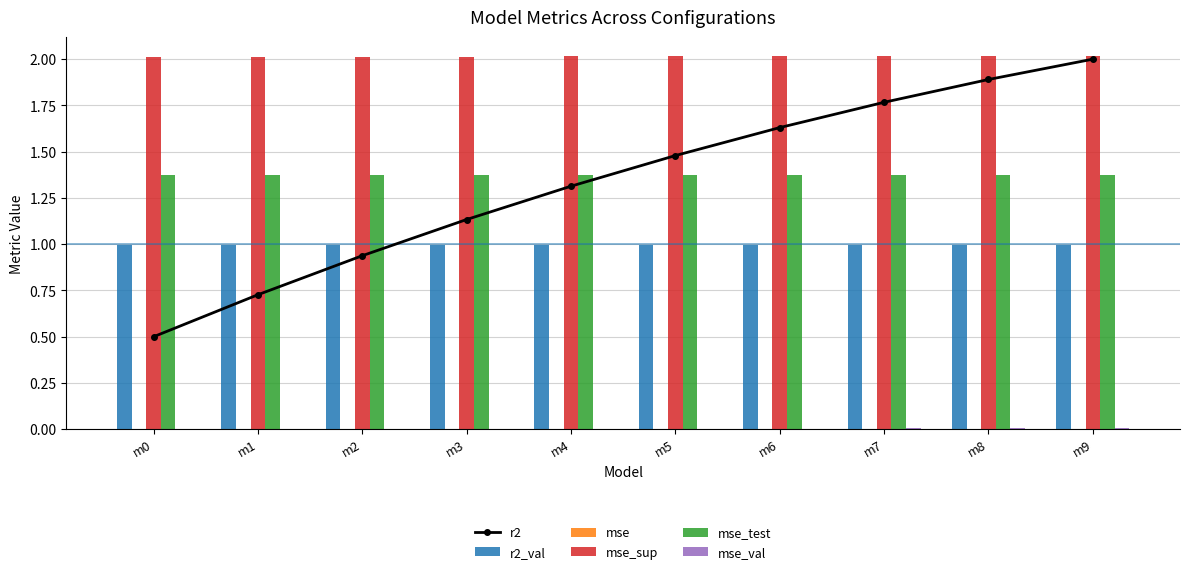

How many groups of bars are there?

10